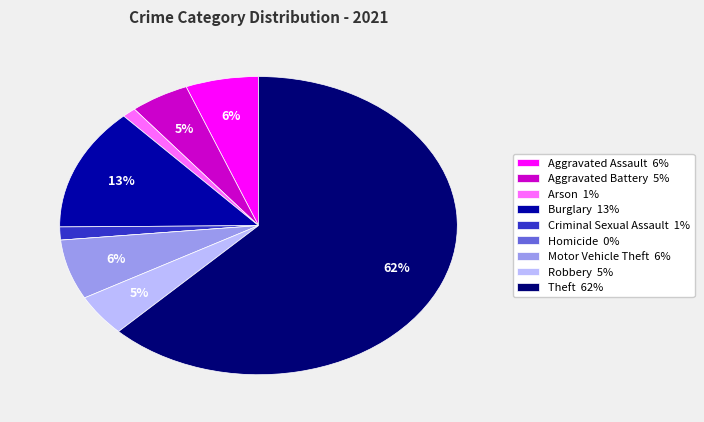

To the nearest percent, what portion does Aggravated Battery 5% represent?

5%